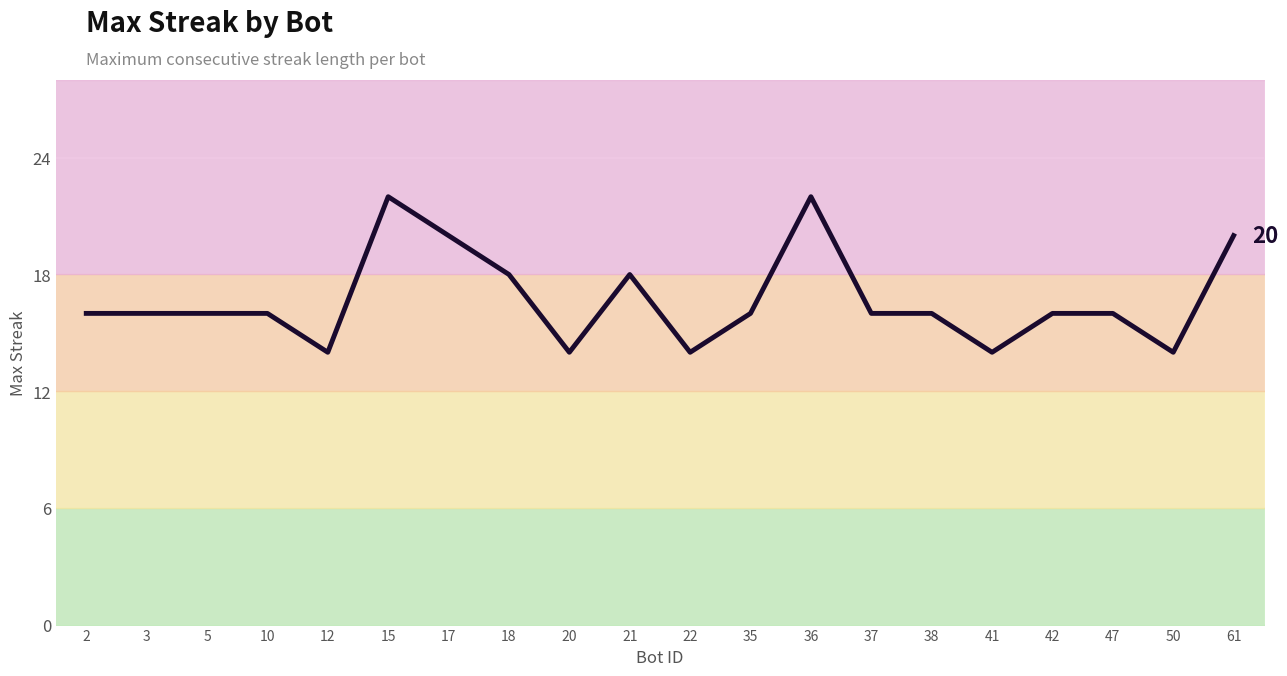

Is it true that the value at 61 is 20?

True